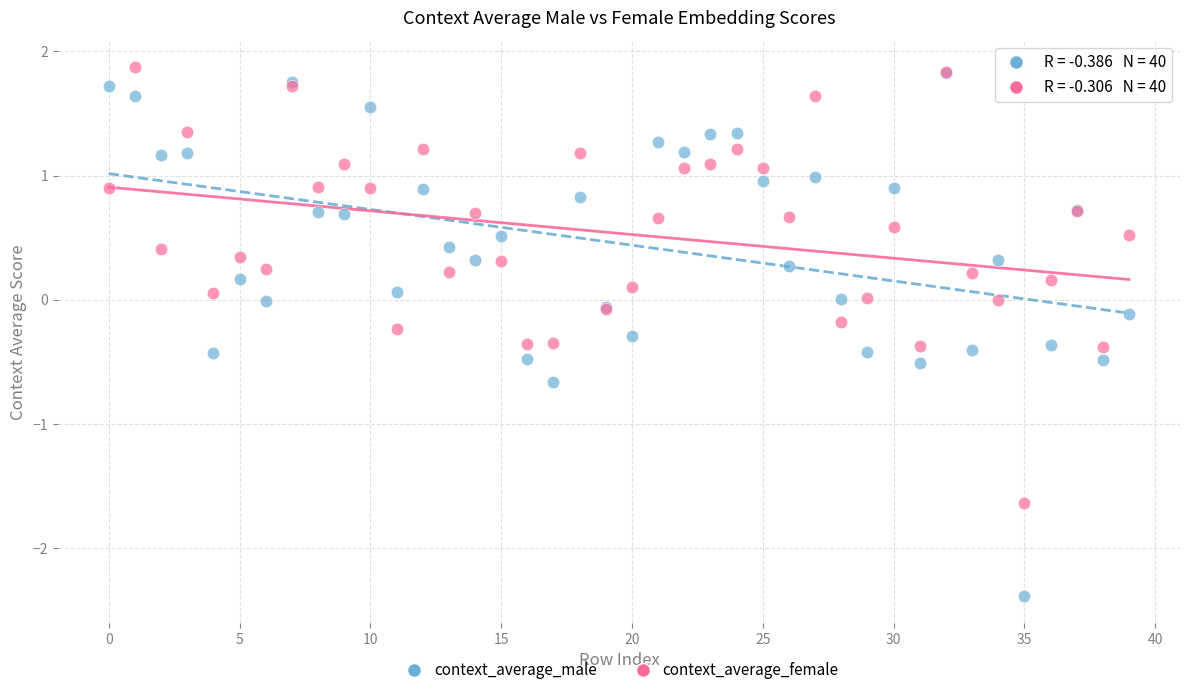

Which series has the widest spread of Y values?

context_average_male